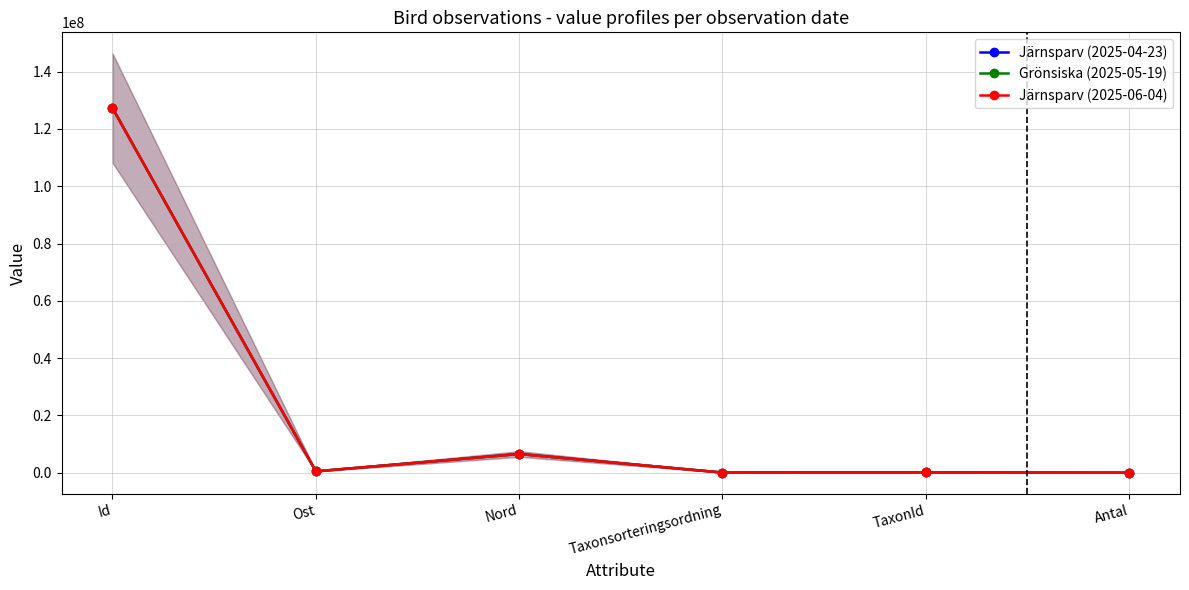

At which category does Järnsparv (2025-04-23) reach its first local peak?

Nord